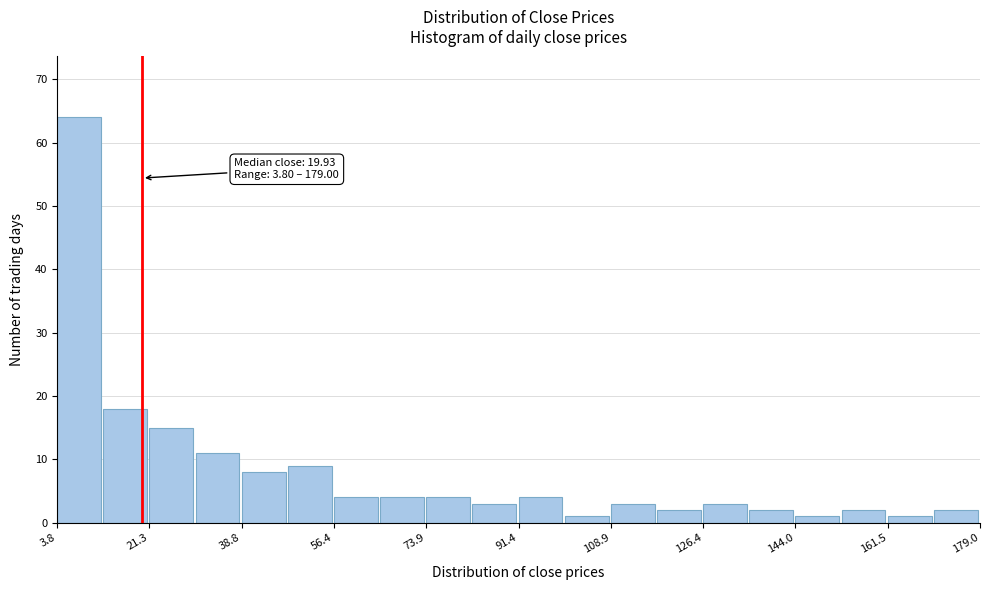

Over which range of the x-axis is the bar tallest?

4 to 12